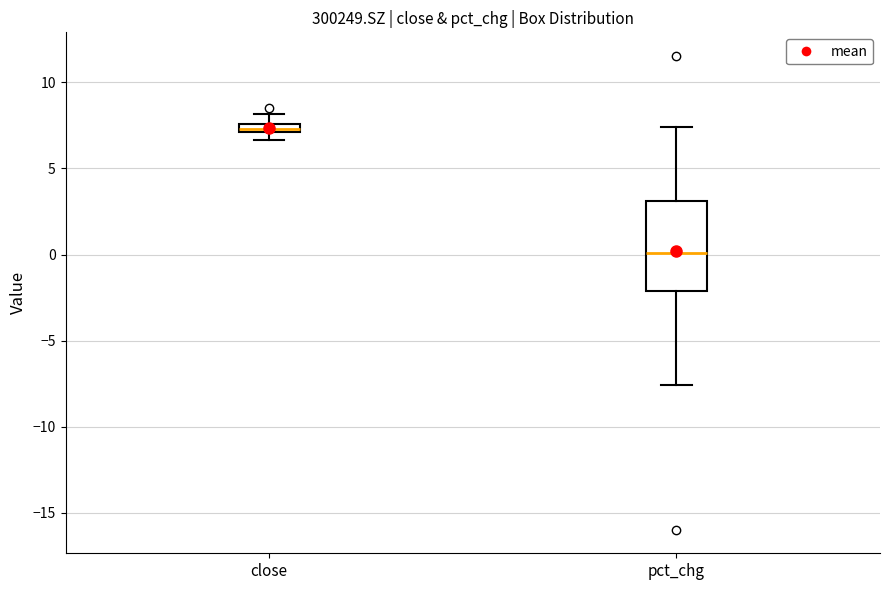

Which box is the tallest, from its lower edge to its upper edge?

pct_chg